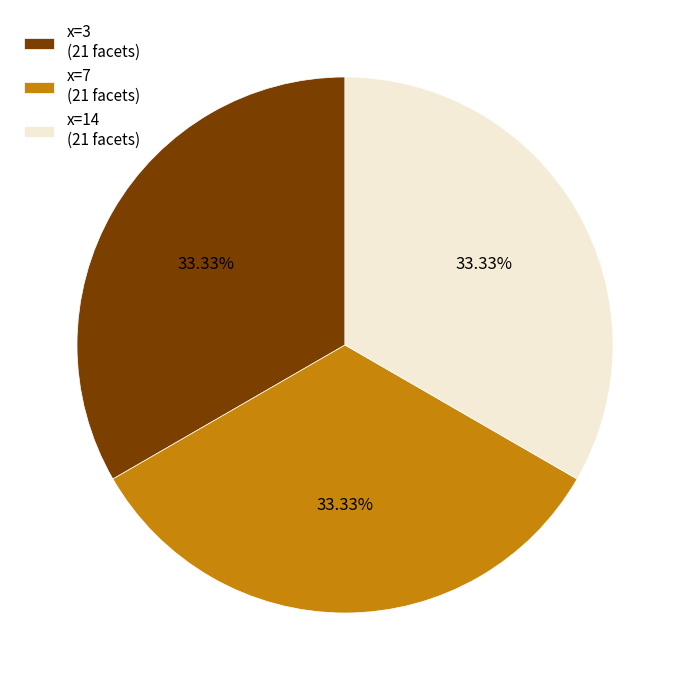

Combined, do x=14 (21 facets) and x=7 (21 facets) account for over 50%?

Yes